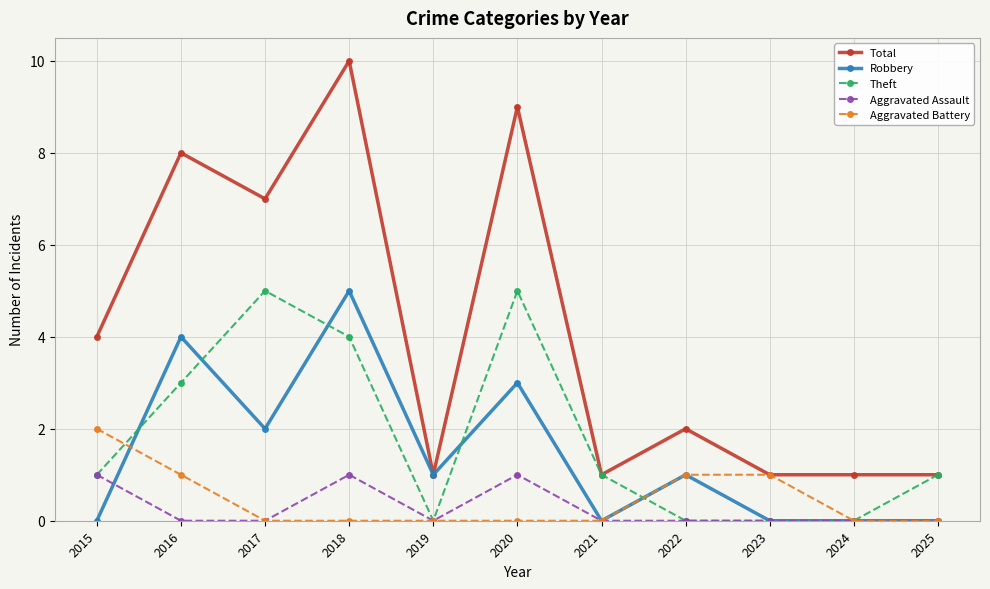

How many series are shown in this chart?

5